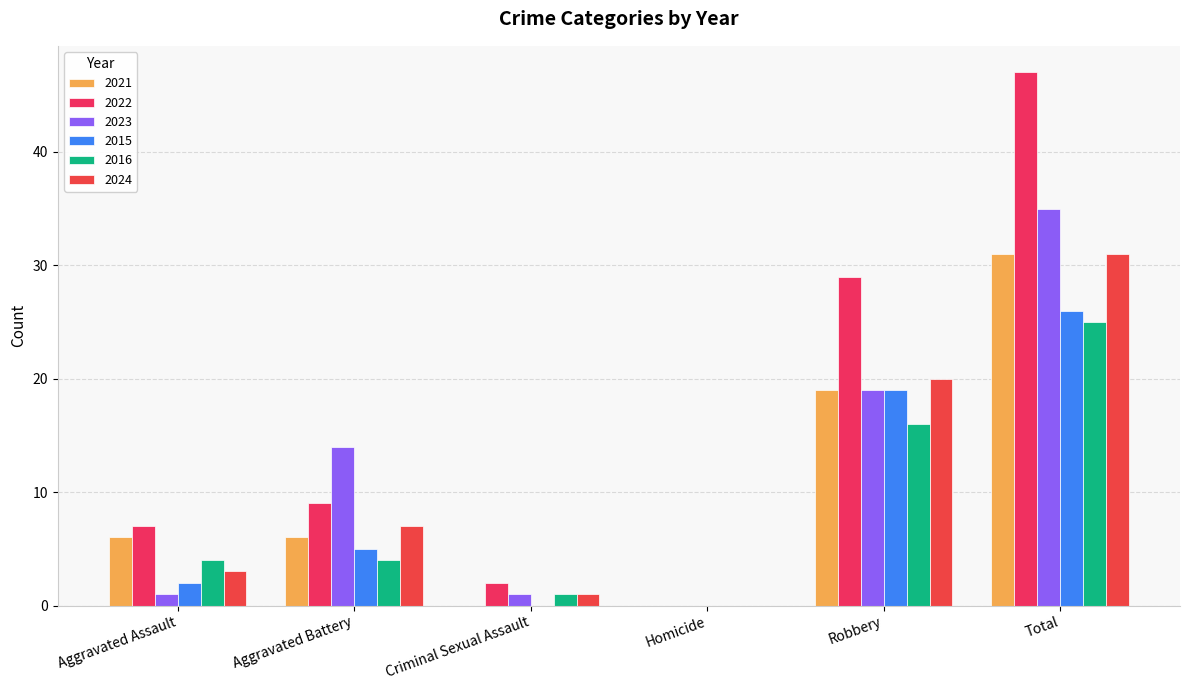

At Total, list the series in order from smallest to largest.

2016, 2015, 2021, 2024, 2023, 2022